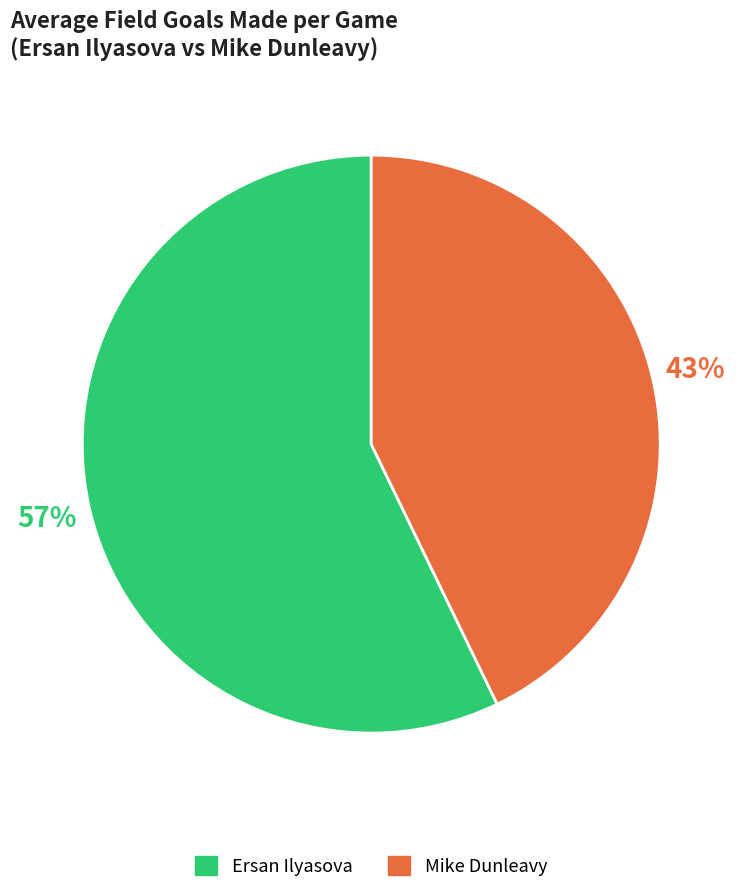

Is it true that Mike Dunleavy is 43% of the pie?

True